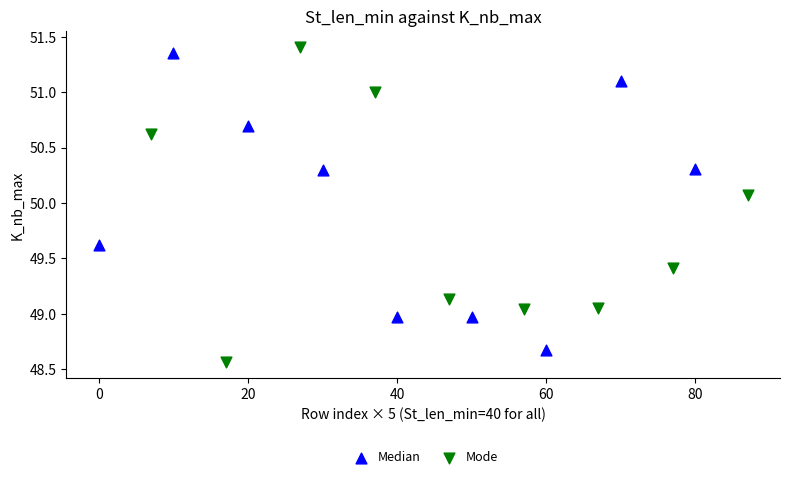

Which series has the largest Y range (max minus min)?

Mode